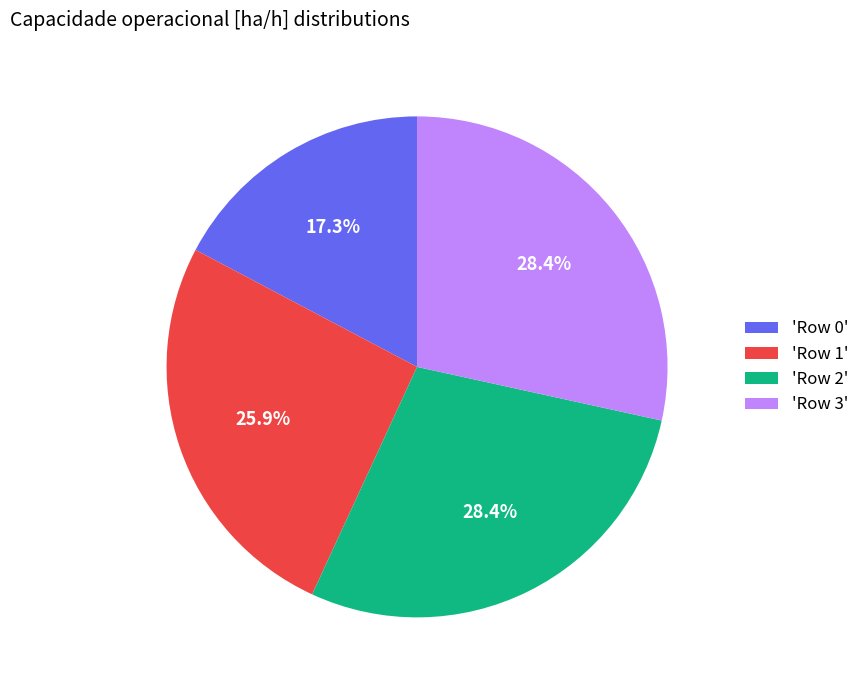

What is the smallest slice in the pie chart?

'Row 0'